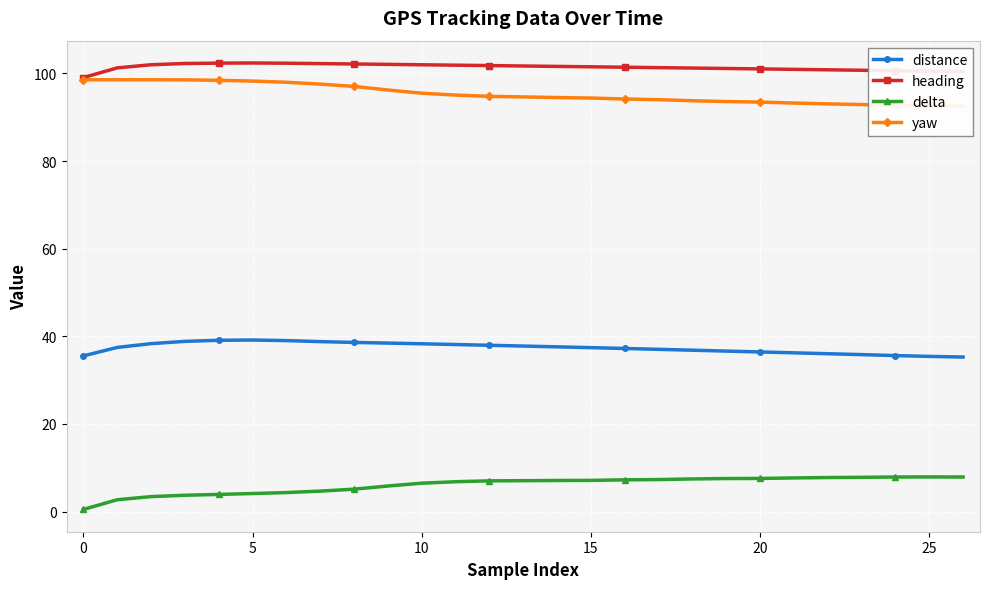

What is the average value of the heading series?

101.4